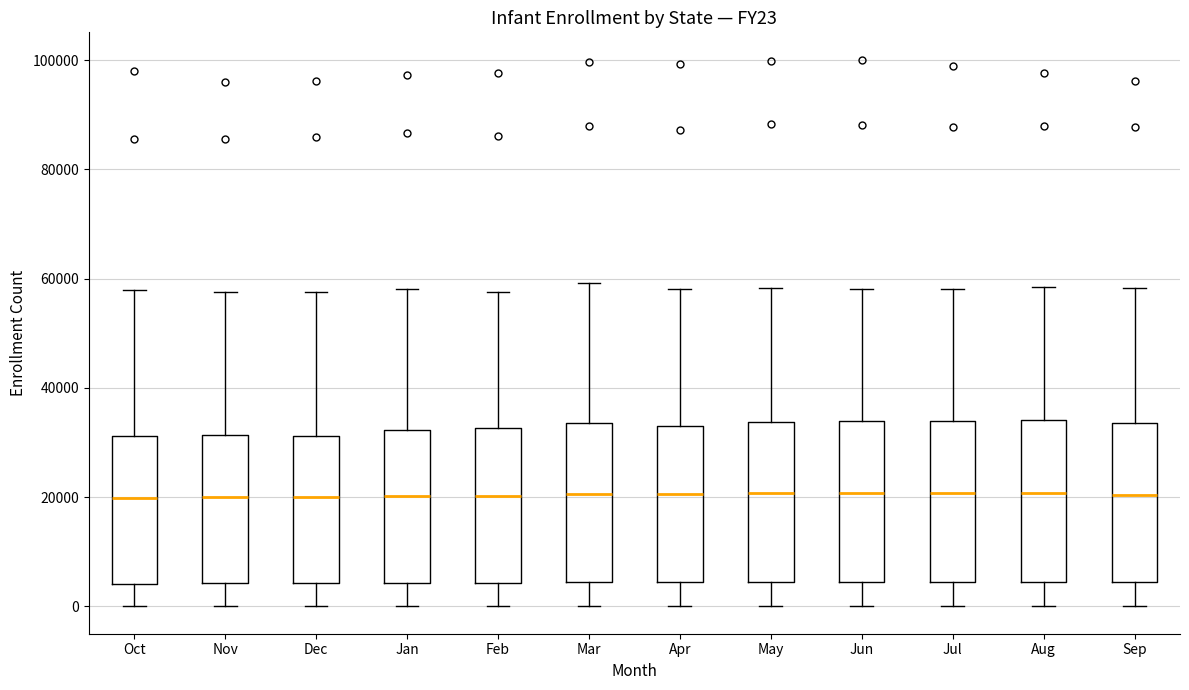

Where does the median line of the box for Oct sit on the y-axis? The values are not printed on the chart, so give them approximately, as read against the axis.

20000